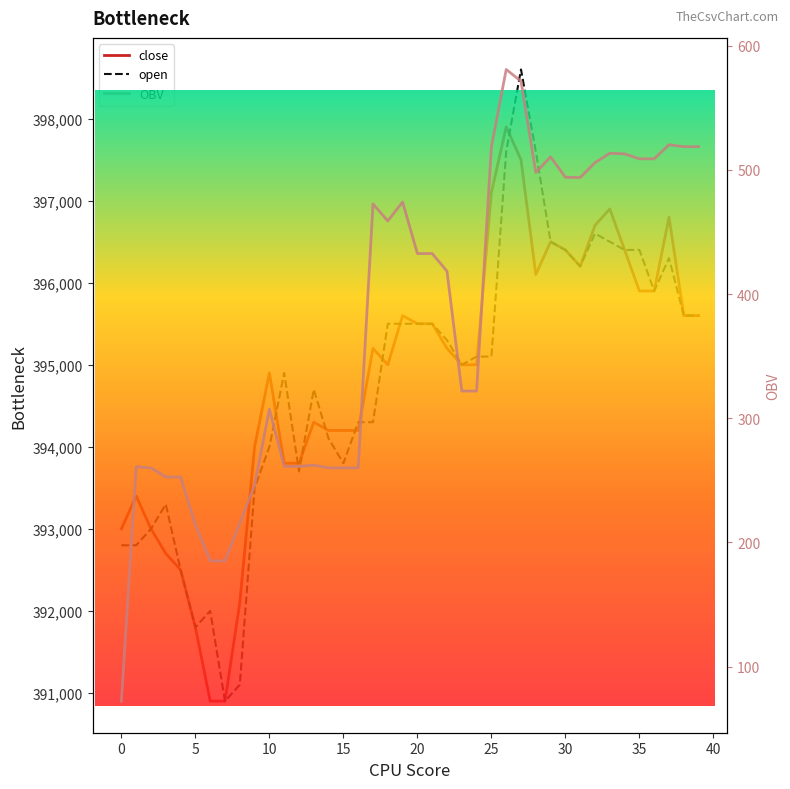

True or false: OBV and open cross at least once.

False